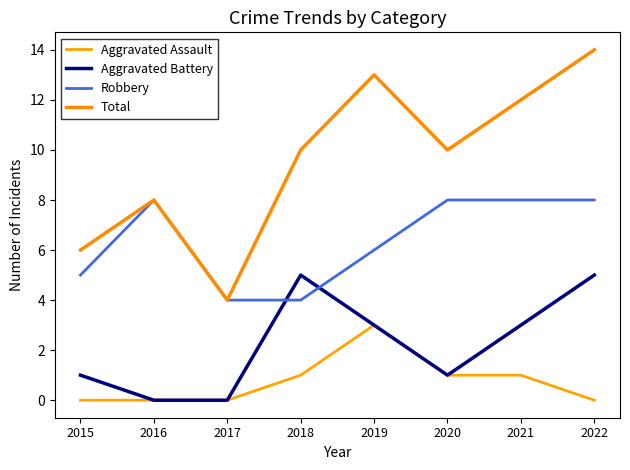

Reading left to right, transcribe all the data shown in this chart.

Aggravated Assault: 2015=0	2016=0	2017=0	2018=1	2019=3	2020=1	2021=1	2022=0
Aggravated Battery: 2015=1	2016=0	2017=0	2018=5	2019=3	2020=1	2021=3	2022=5
Robbery: 2015=5	2016=8	2017=4	2018=4	2019=6	2020=8	2021=8	2022=8
Total: 2015=6	2016=8	2017=4	2018=10	2019=13	2020=10	2021=12	2022=14